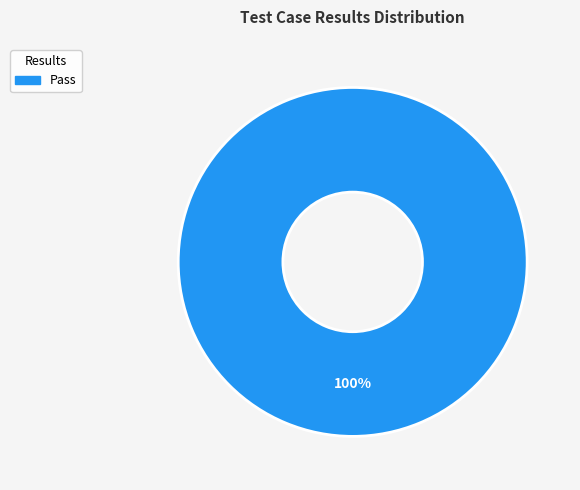

How many slices are in this pie chart?

1